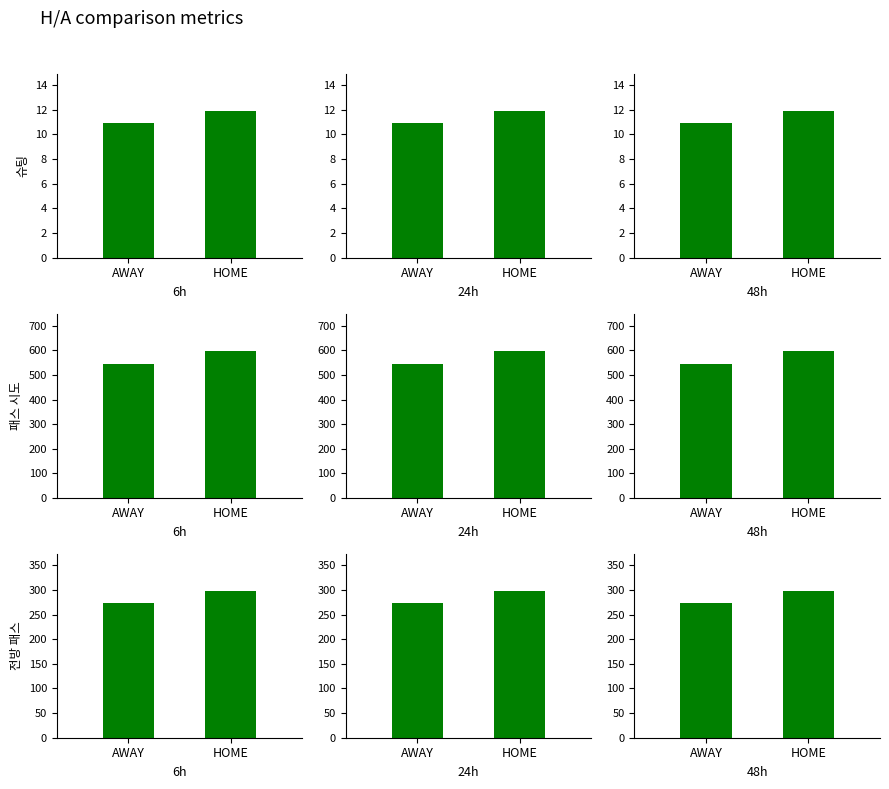

Rank the categories by 슈팅 value from highest to lowest.

HOME, AWAY